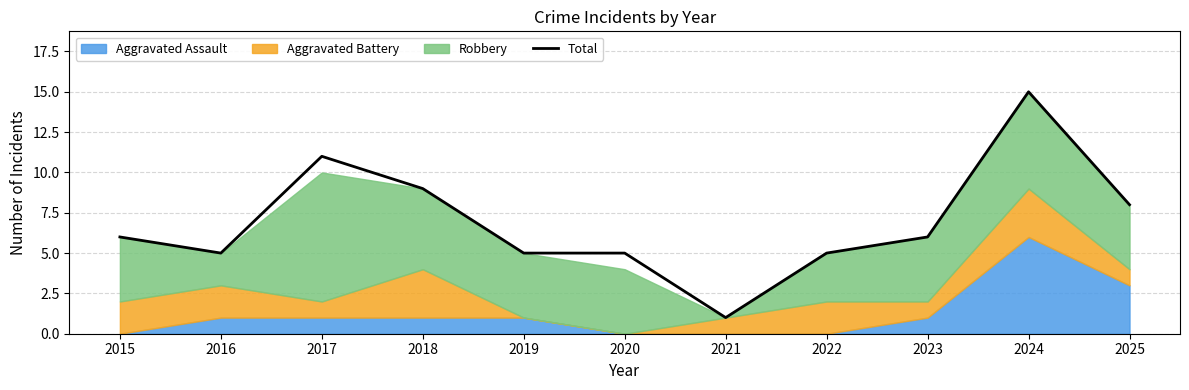

Where is the data nearest to the value 8?

2025